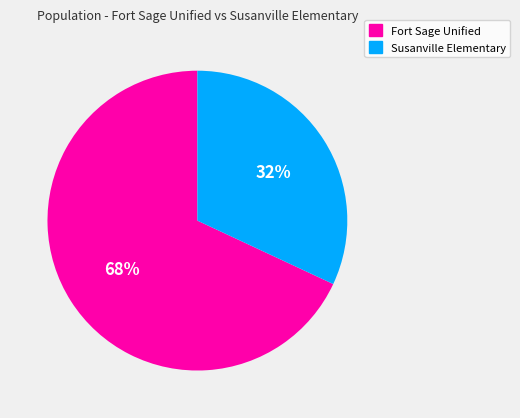

To the nearest percent, what is the difference between the largest and smallest slice percentages?

36%